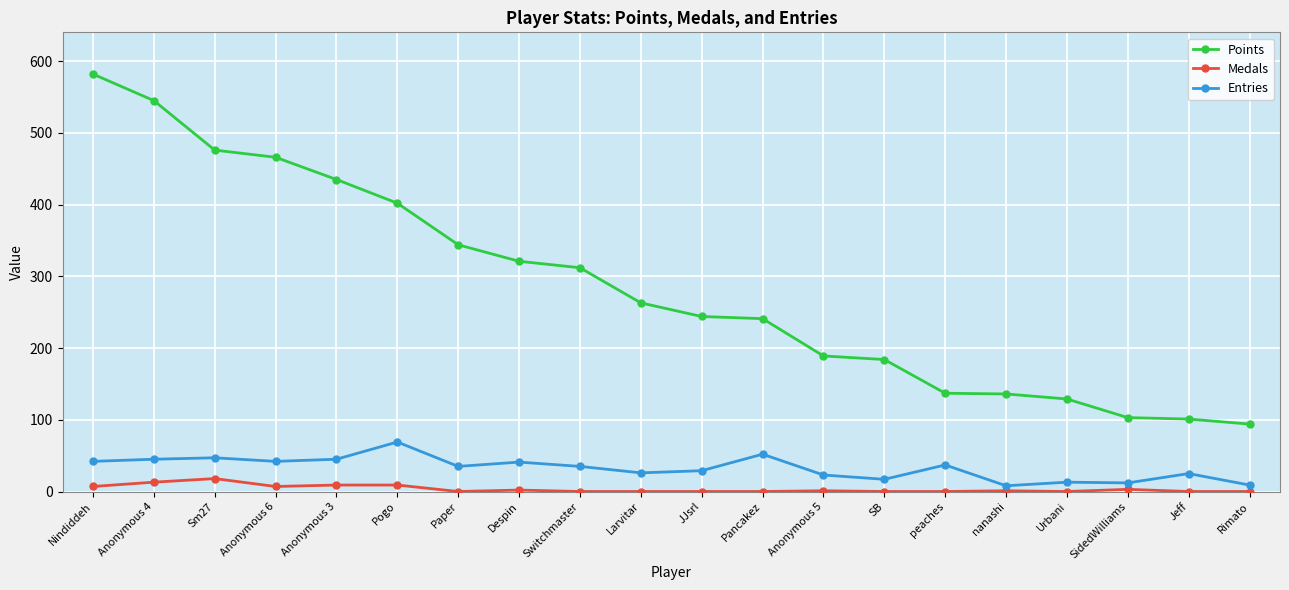

How many lines are shown in the chart?

3